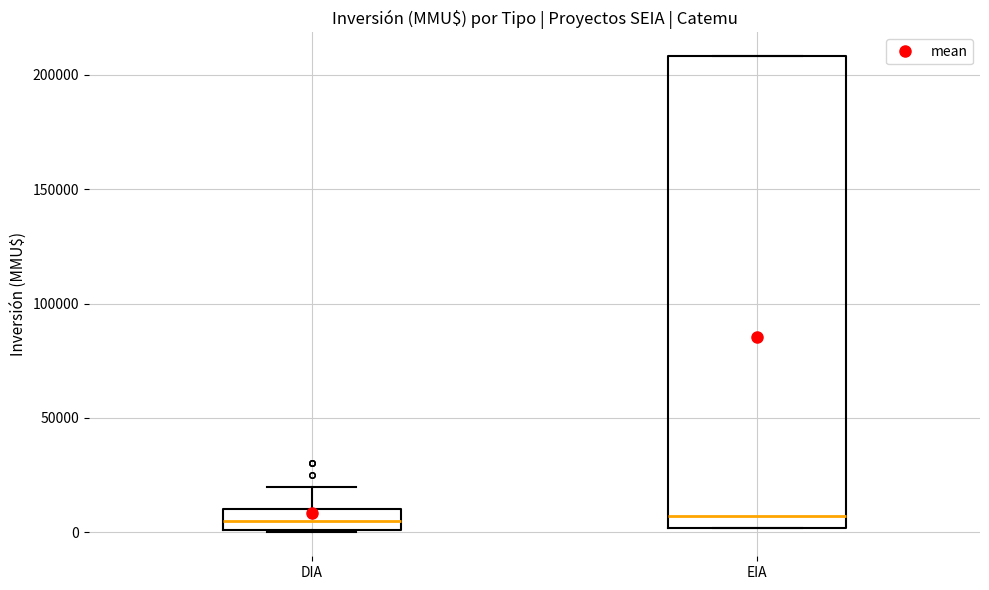

Reading left to right, transcribe this box plot: for each box, give where its median line is, the range the box spans, and where its two whiskers end, as read against the y-axis. The values are not printed on the chart, so give them approximately, as read against the axis.

DIA: median 5000, box 0 to 10000, whiskers 0 to 20000
EIA: median 5000, box 0 to 210000, whiskers 0 to 210000